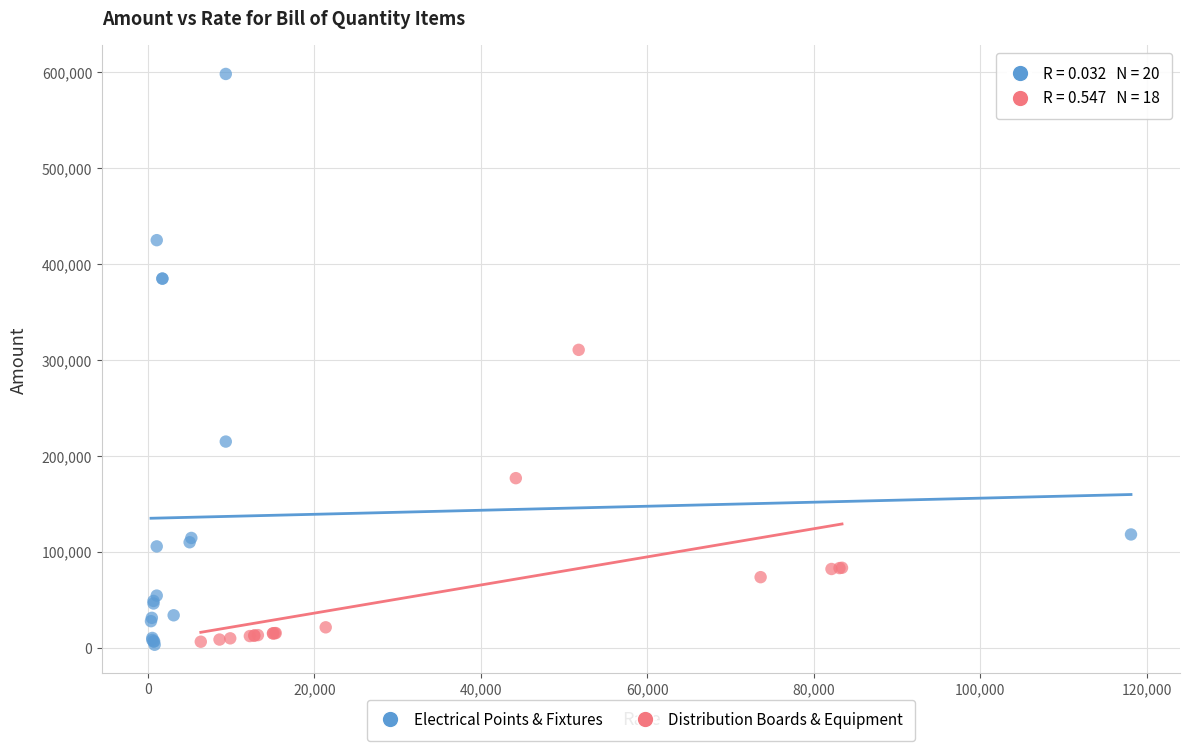

Which series has the widest spread of Y values?

Electrical Points & Fixtures